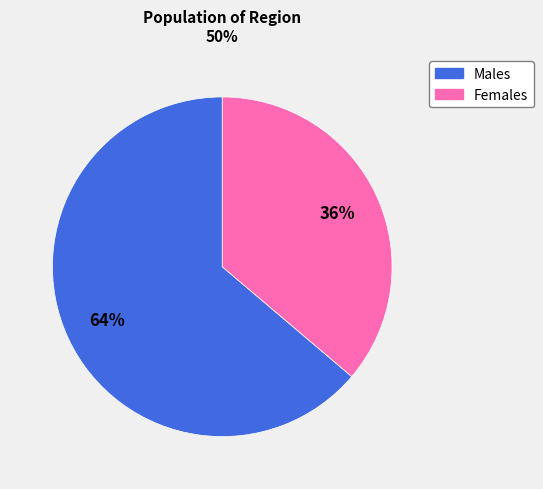

To the nearest percent, what is the average slice percentage?

50%